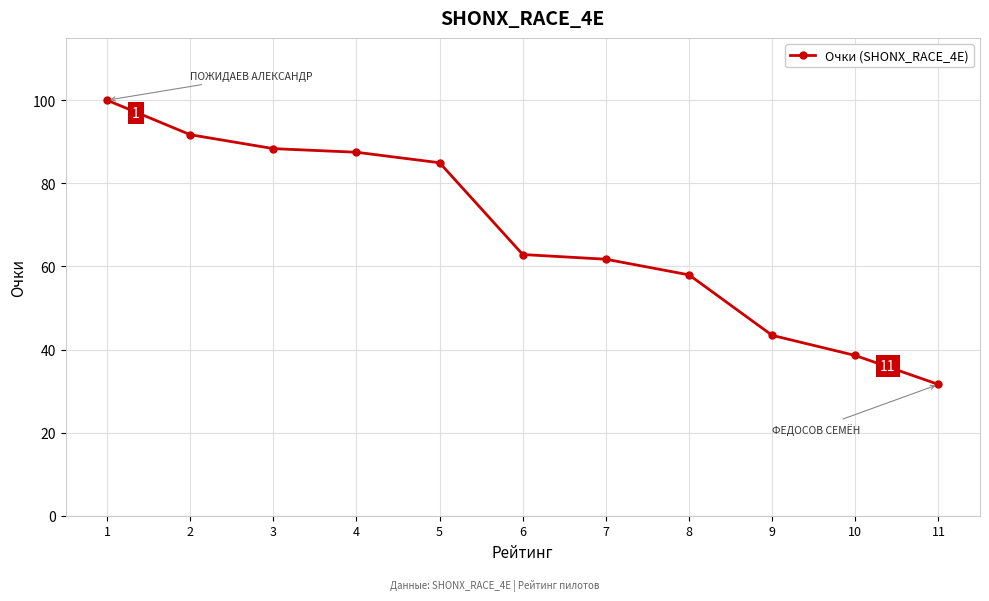

True or false: there are more than 2 points higher than both neighbors.

False